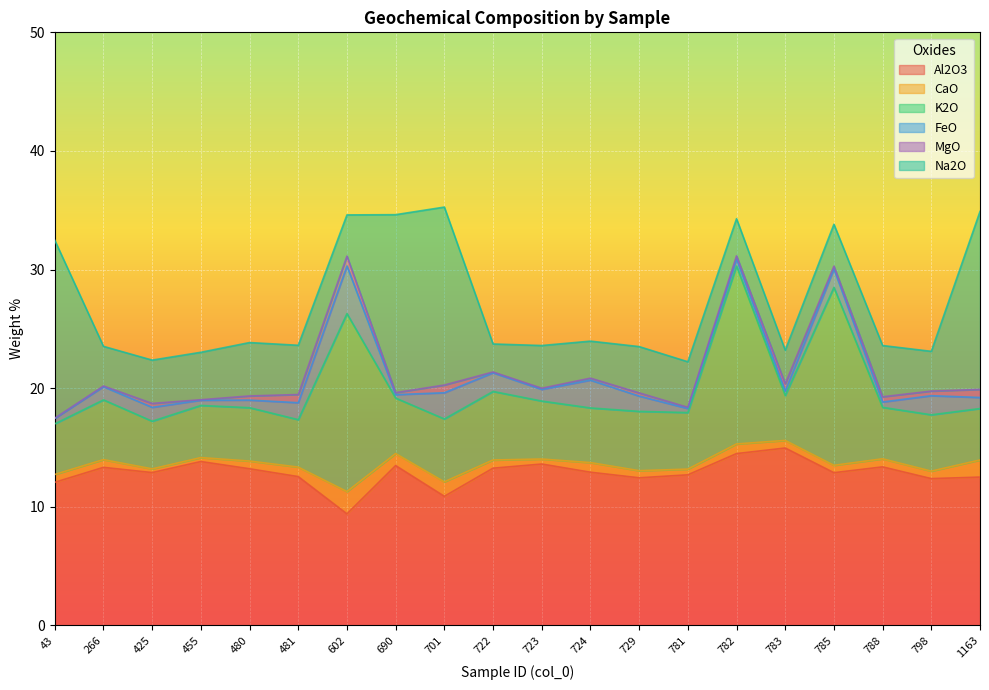

What is the difference between the maximum and minimum values in the CaO series?

1.6